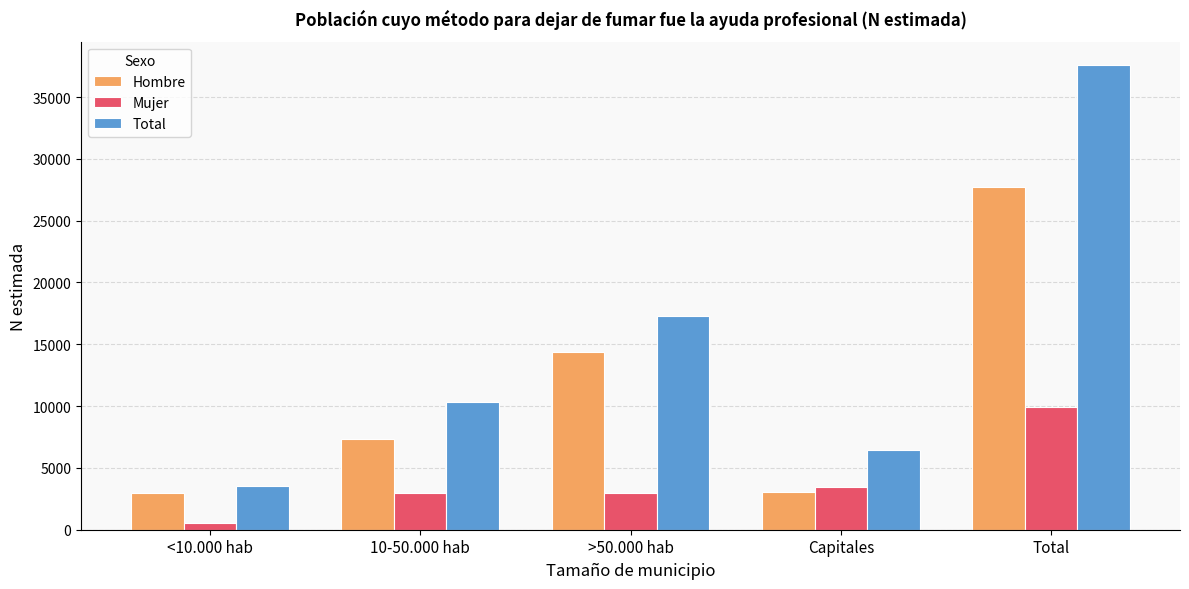

What is the sum of all Hombre values?

55410